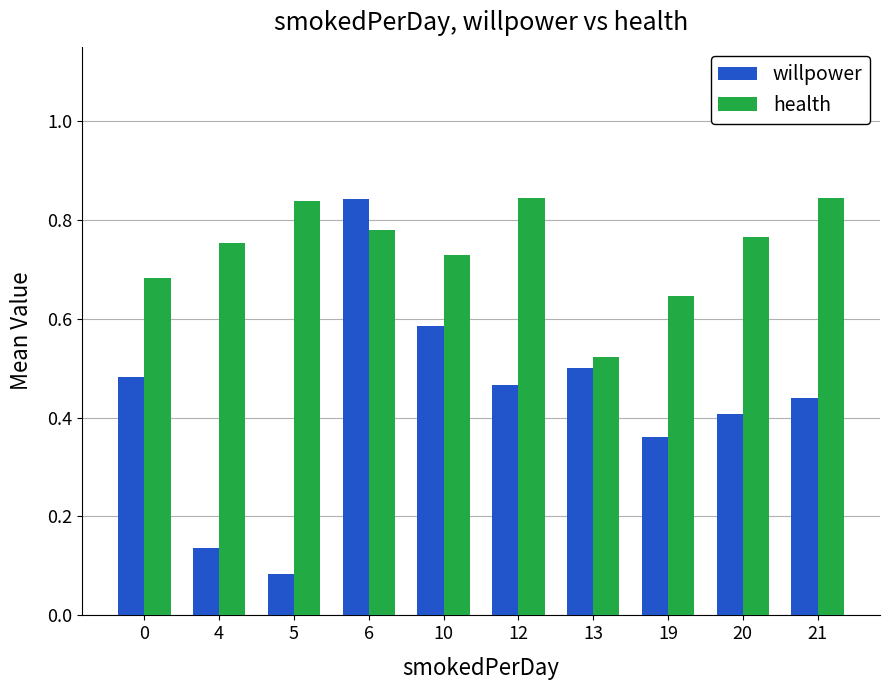

What is the sum of all health values?

7.4